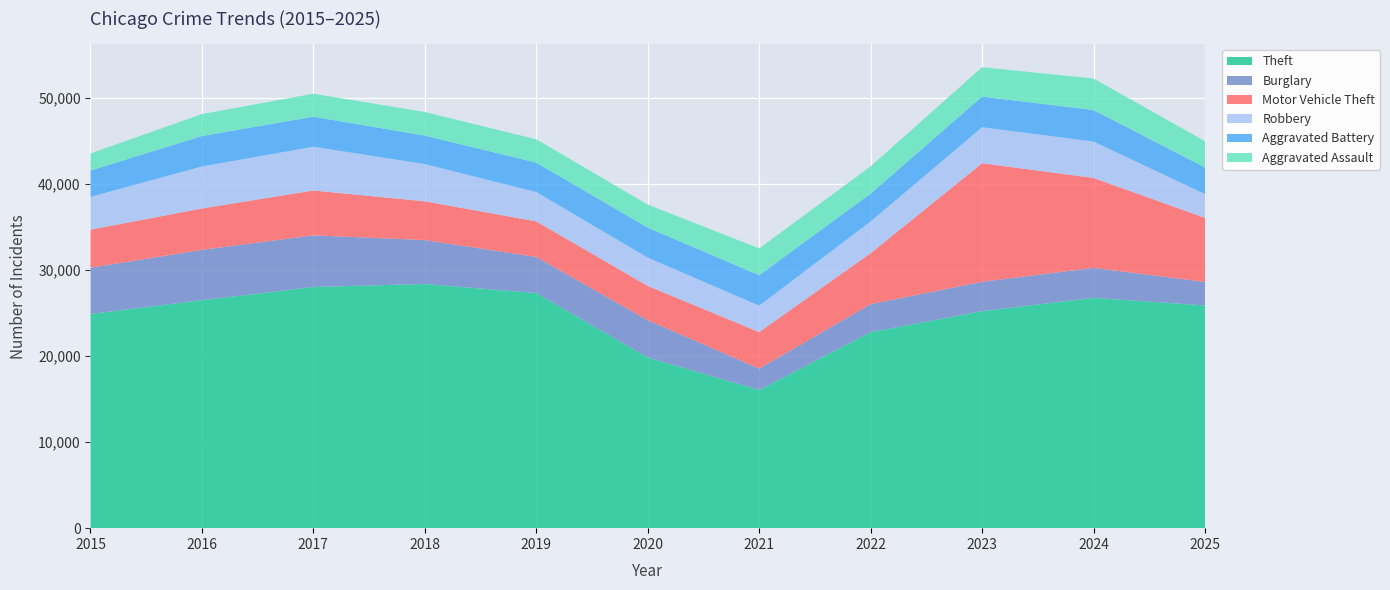

Reading right to left, transcribe all the data shown in this chart.

Theft: 25898	26780	25236	22789	16073	19842	27339	28395	28044	26512	24910
Burglary: 2731	3489	3419	3262	2485	4339	4200	5106	6008	5850	5374
Motor Vehicle Theft: 7459	10455	13786	5927	4246	3990	4137	4505	5218	4814	4428
Robbery: 2758	4228	4177	3680	3069	3288	3406	4334	5083	4880	3810
Aggravated Battery: 3096	3671	3571	3250	3545	3492	3427	3311	3497	3545	3064
Aggravated Assault: 3054	3666	3417	3170	3112	2681	2712	2746	2671	2552	1985